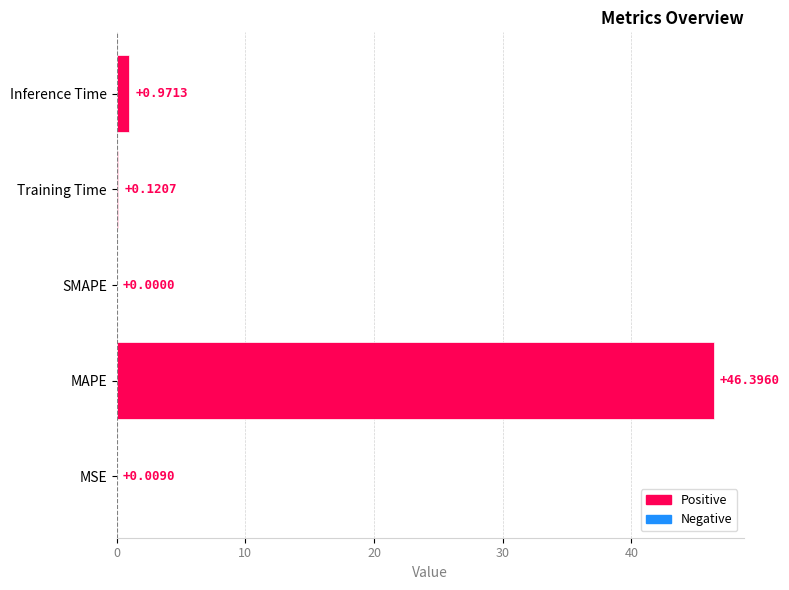

What is the sum of the values at SMAPE and MAPE?

46.4